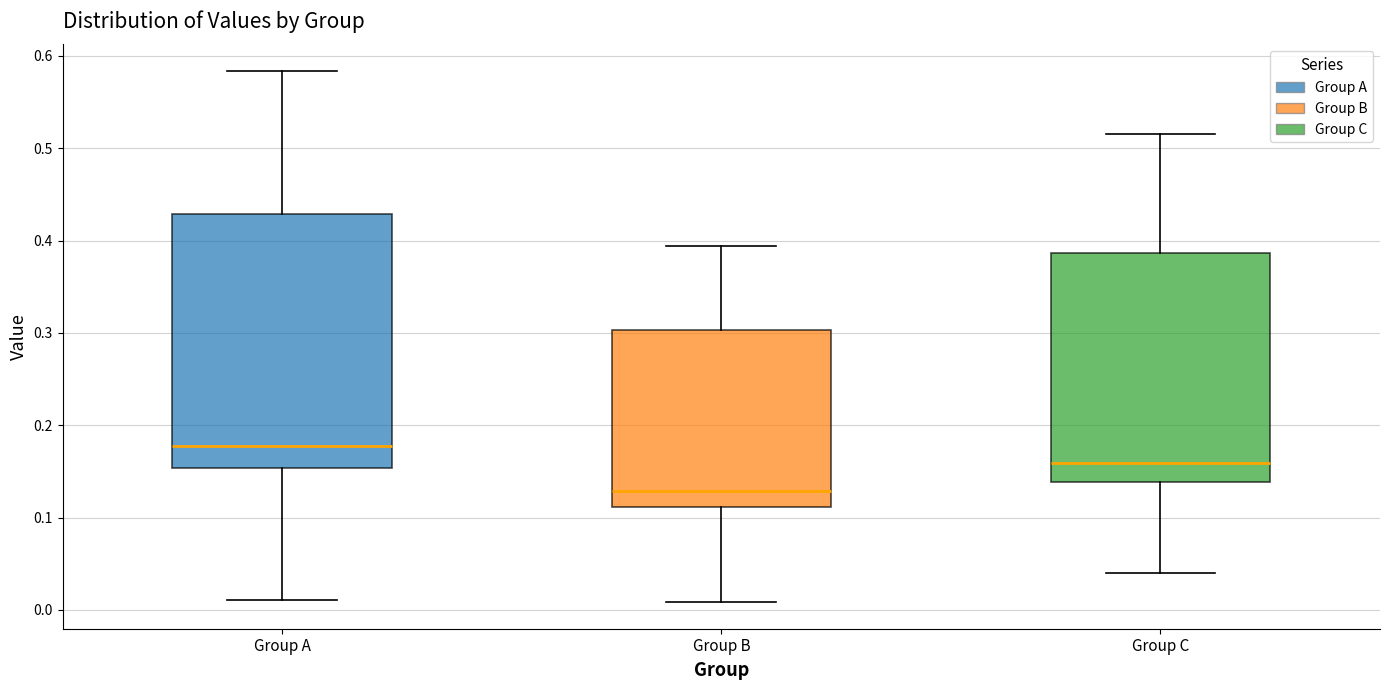

Reading left to right, transcribe this box plot: for each box, give where its median line is, the range the box spans, and where its two whiskers end, as read against the y-axis. The values are not printed on the chart, so give them approximately, as read against the axis.

Group A: median 0.18, box 0.15 to 0.43, whiskers 0.01 to 0.58
Group B: median 0.13, box 0.11 to 0.30, whiskers 0.01 to 0.39
Group C: median 0.16, box 0.14 to 0.39, whiskers 0.04 to 0.52